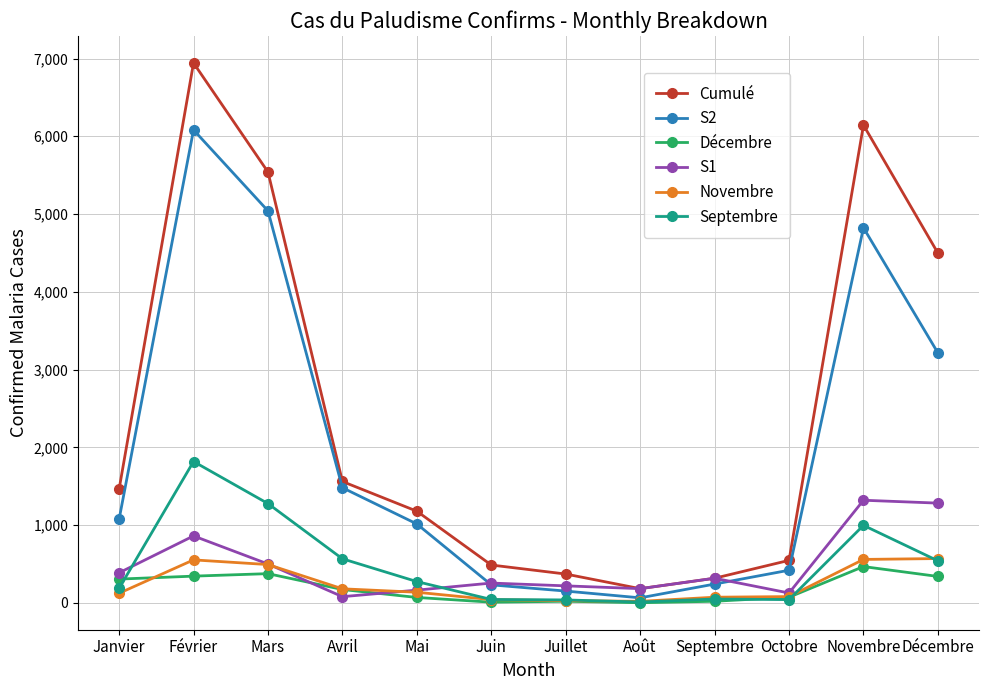

The Novembre series shows 73 at Septembre. True or false?

True